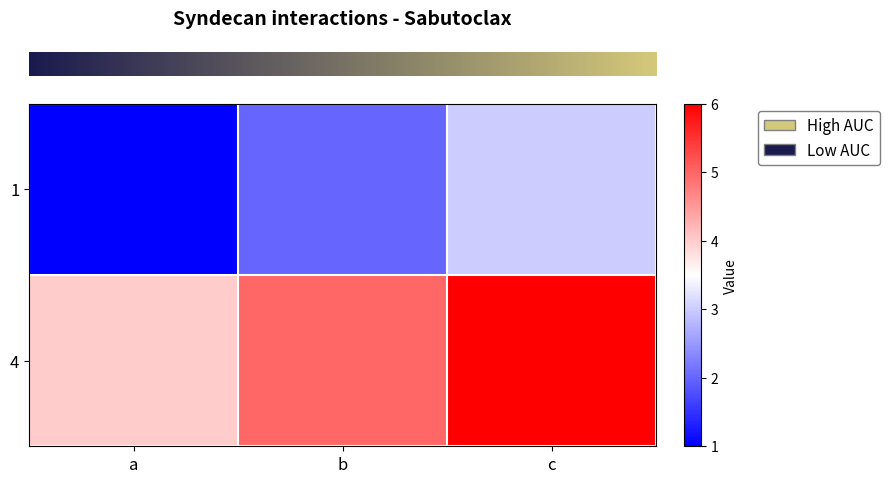

Reading left to right, extract all data points from this chart.

row_0: 1	2	3
row_1: 4	5	6